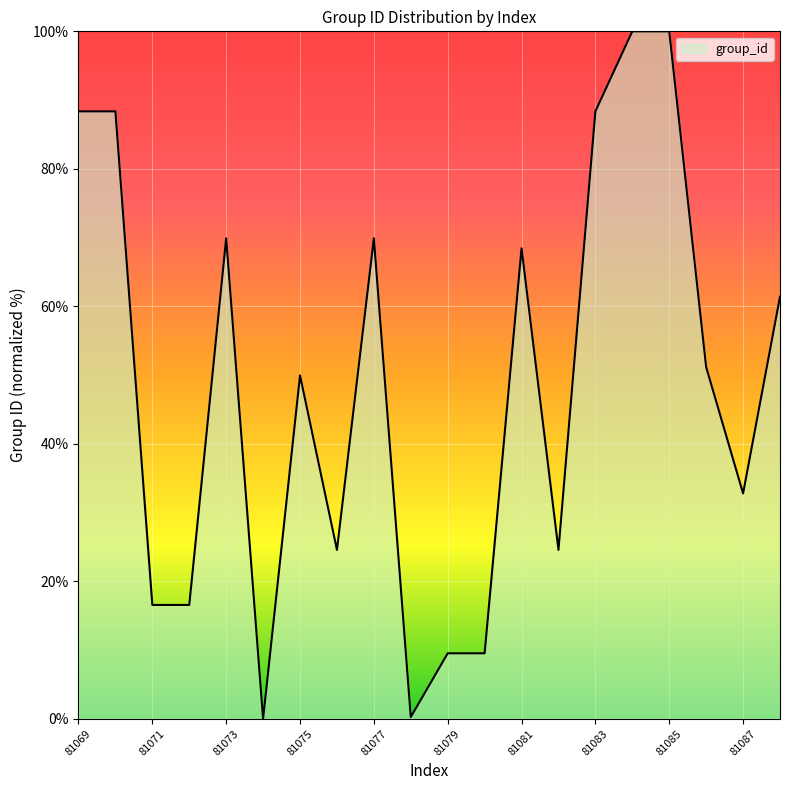

What is the difference between the maximum and minimum values?

100.0